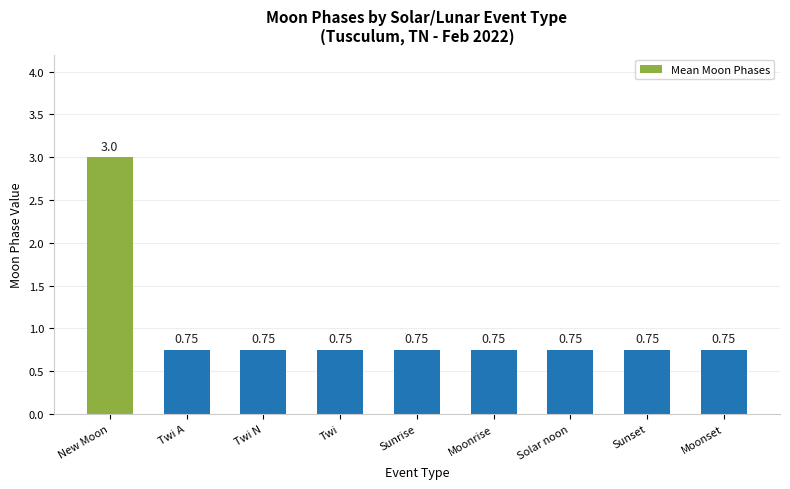

What is the label of the 8th bar from the right?

Twi A